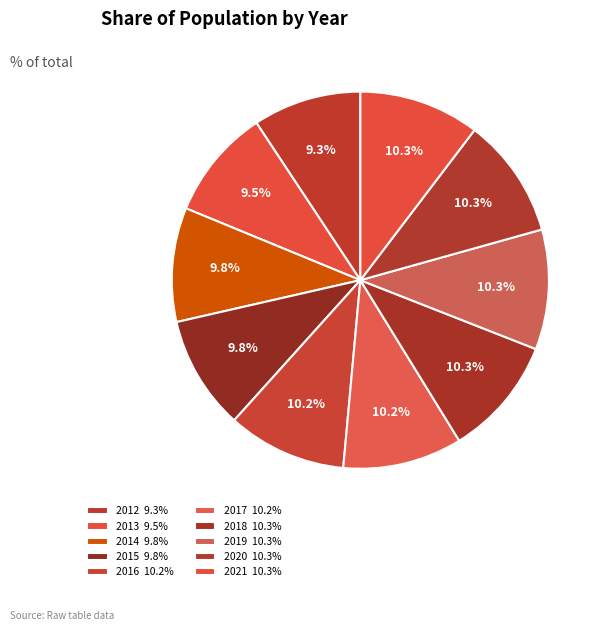

The 2012 slice represents 9% of the pie. True or false?

True